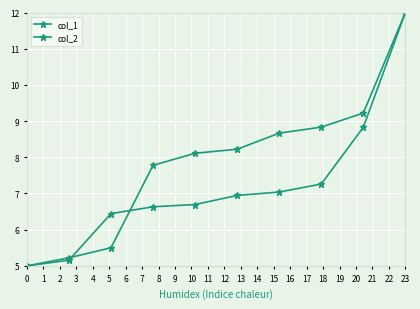

Reading right to left, extract all data points from this chart.

col_1: 12.0	9.2	8.8	8.7	8.2	8.1	7.8	5.5	5.2	5.0
col_2: 12.0	8.8	7.3	7.0	6.9	6.7	6.6	6.4	5.2	5.0